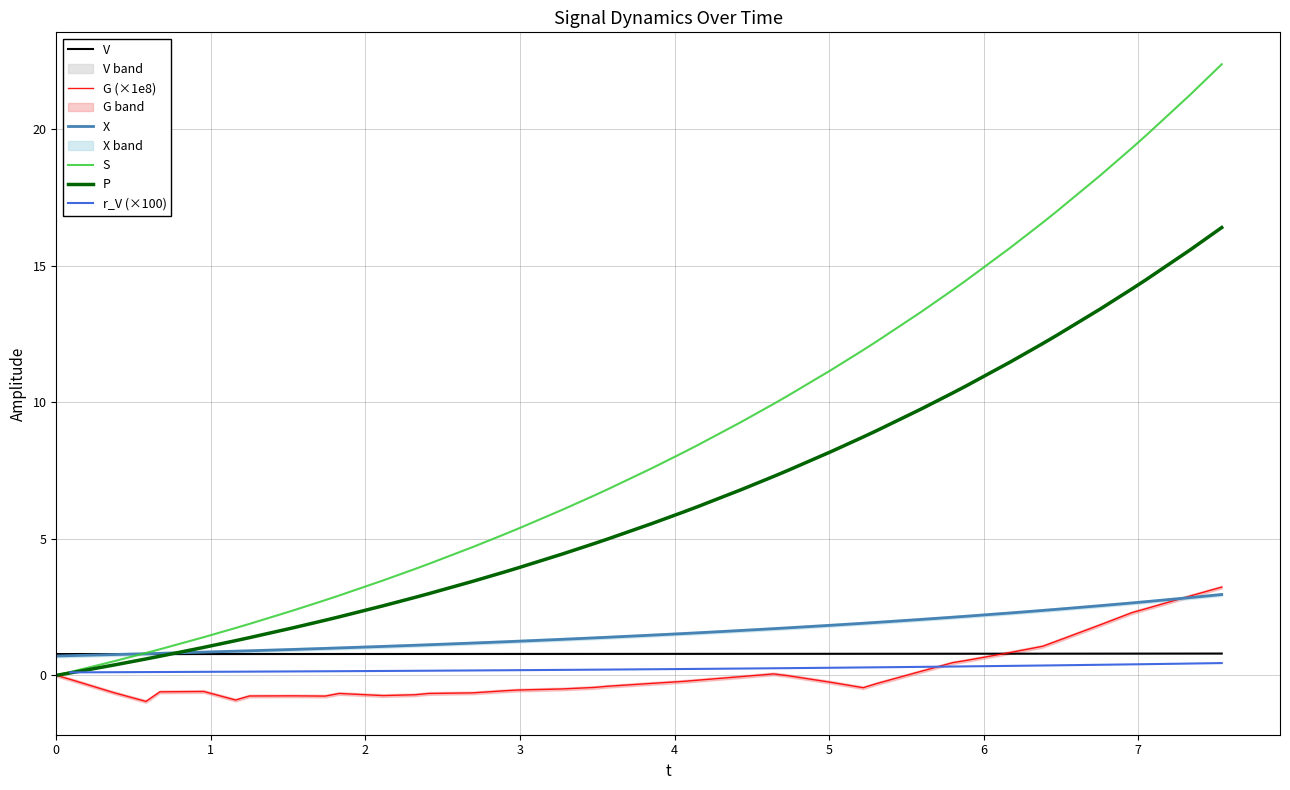

What is the difference between the maximum and minimum values in the P series?

16.4